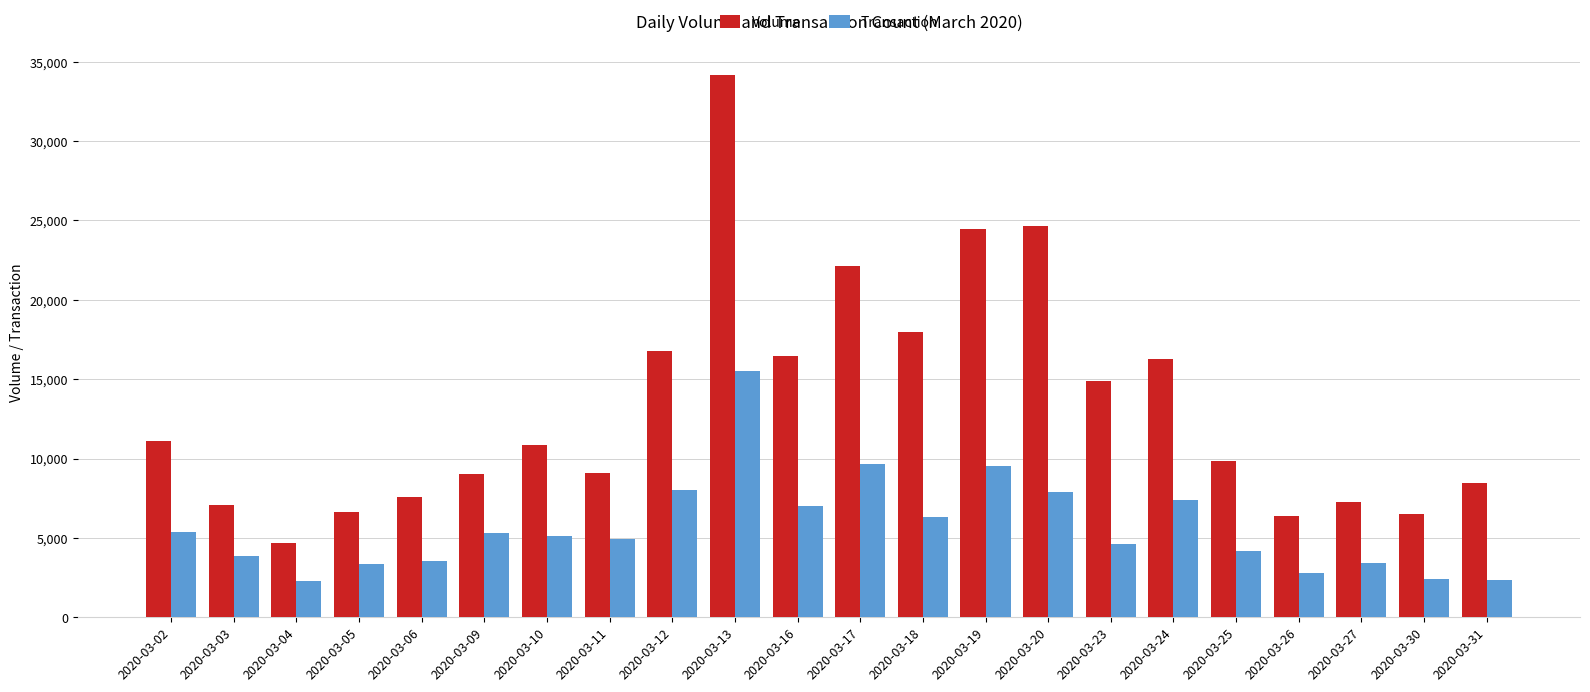

What is the spread (max minus min) of values at 2020-03-18?

11668.2